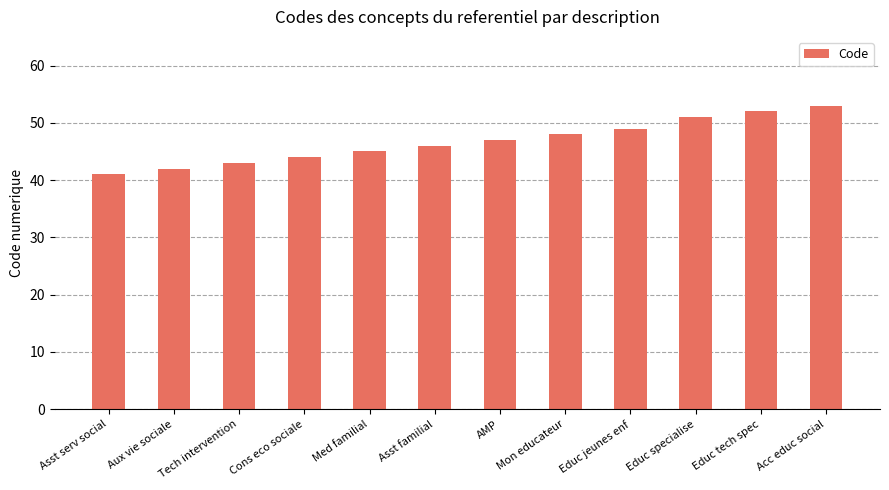

List the labels in order of value, largest first.

Acc educ social, Educ tech spec, Educ specialise, Educ jeunes enf, Mon educateur, AMP, Asst familial, Med familial, Cons eco sociale, Tech intervention, Aux vie sociale, Asst serv social